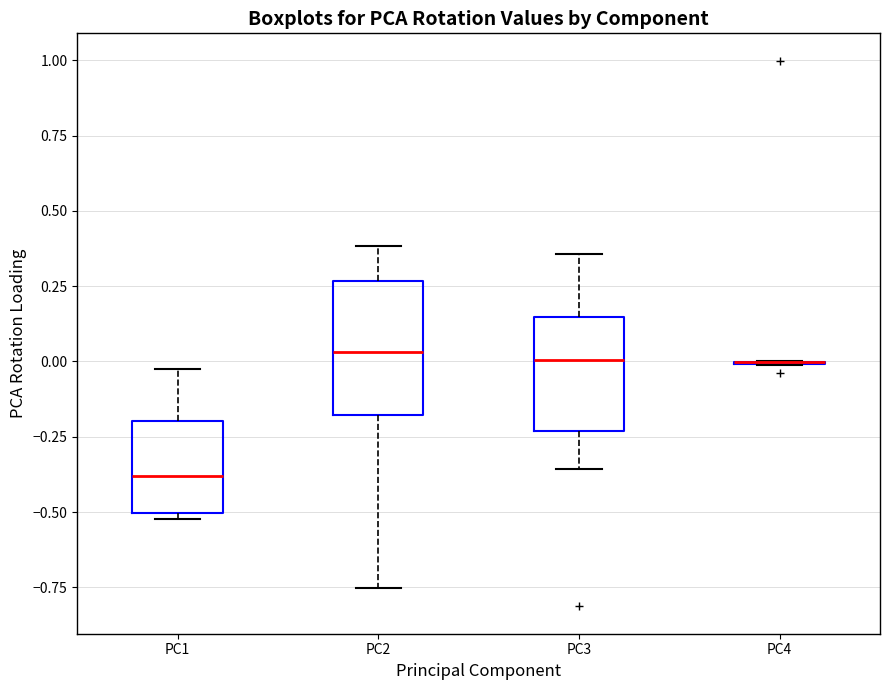

Reading left to right, read every box against the y-axis: the position of its median line, the range the box covers, and the ends of its whiskers. The values are not printed on the chart, so give them approximately, as read against the axis.

PC1: median -0.40, box -0.50 to -0.20, whiskers -0.50 (just below the box's lower edge) to -0.05
PC2: median 0.05, box -0.20 to 0.25, whiskers -0.75 to 0.40
PC3: median 0.00, box -0.25 to 0.15, whiskers -0.35 to 0.35
PC4: box collapsed to a line at 0.00, whiskers 0.00 to 0.00